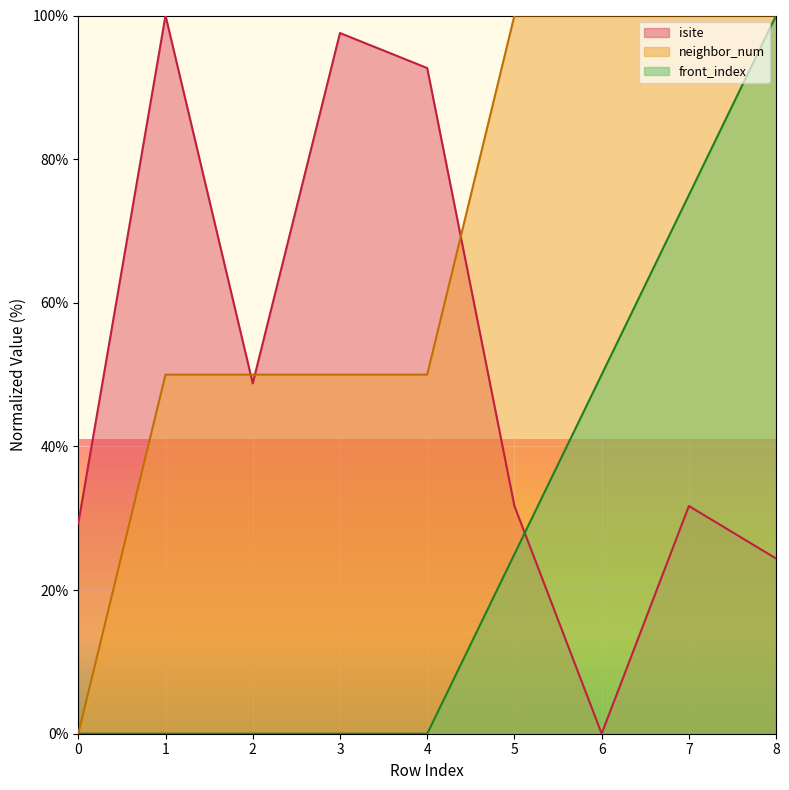

True or false: neighbor_num has a value of -61.0 at 0.

False